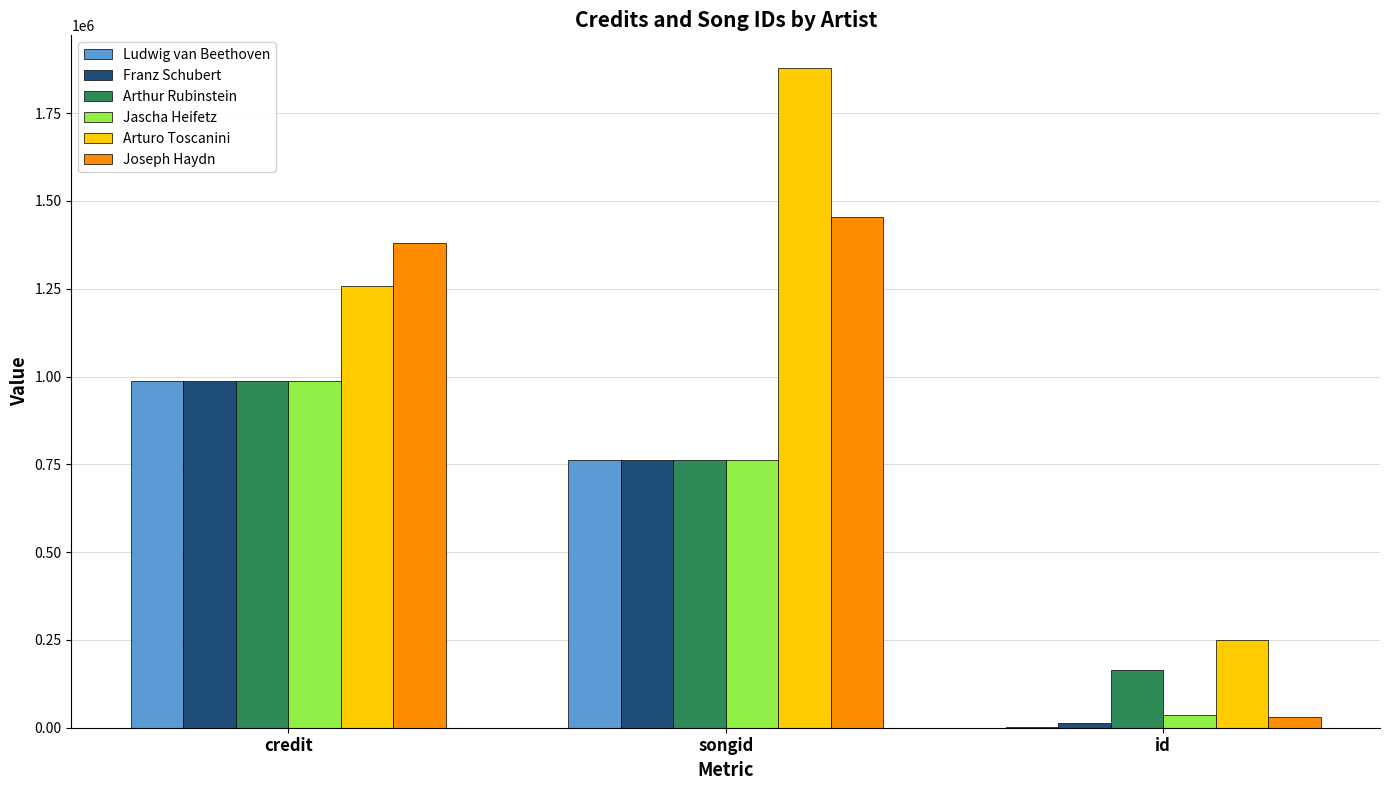

What are all the series names shown in the legend?

Ludwig van Beethoven, Franz Schubert, Arthur Rubinstein, Jascha Heifetz, Arturo Toscanini, Joseph Haydn